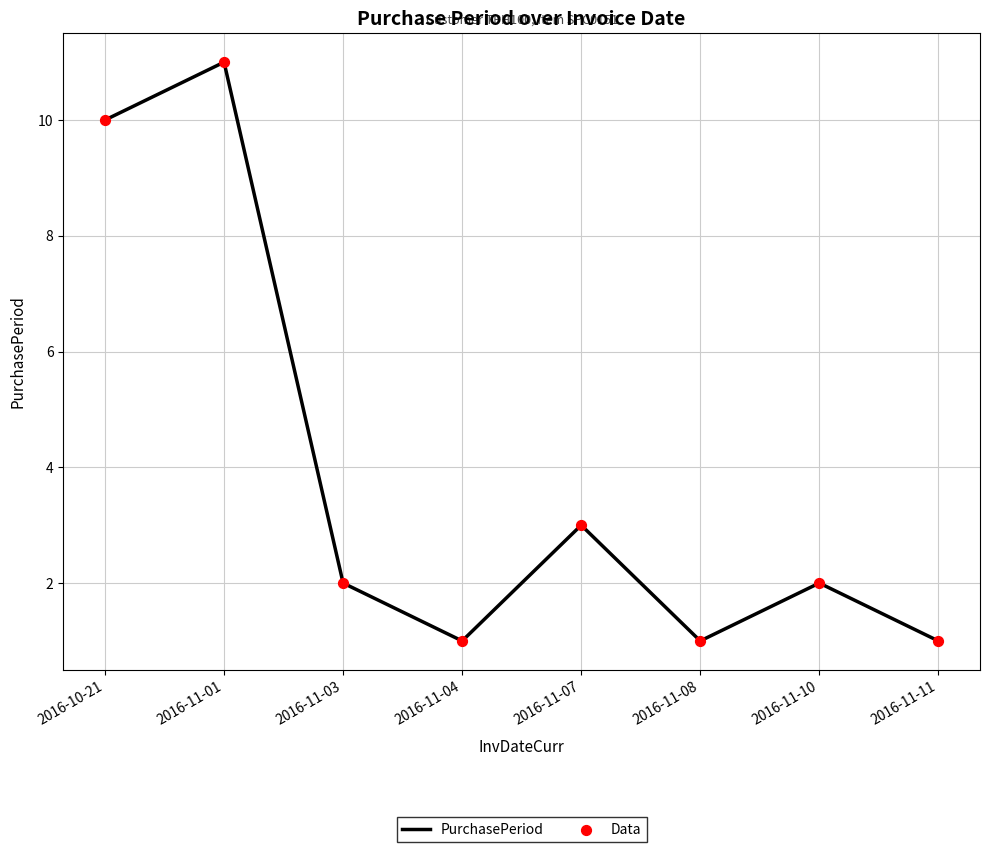

What is the change in value from 2016-10-21 to 2016-11-08?

-9